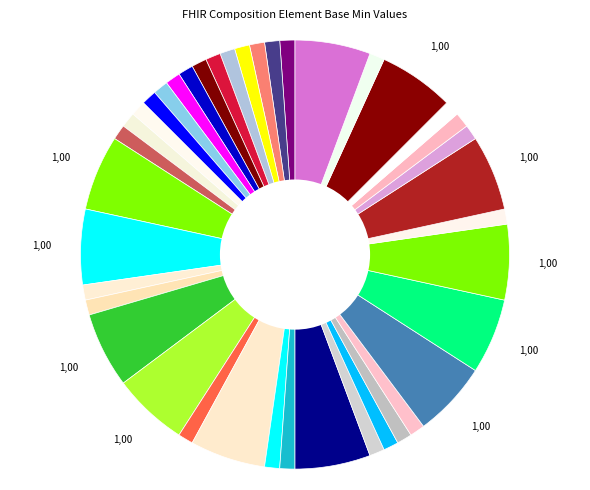

To the nearest percent, what is the average slice percentage?

2%